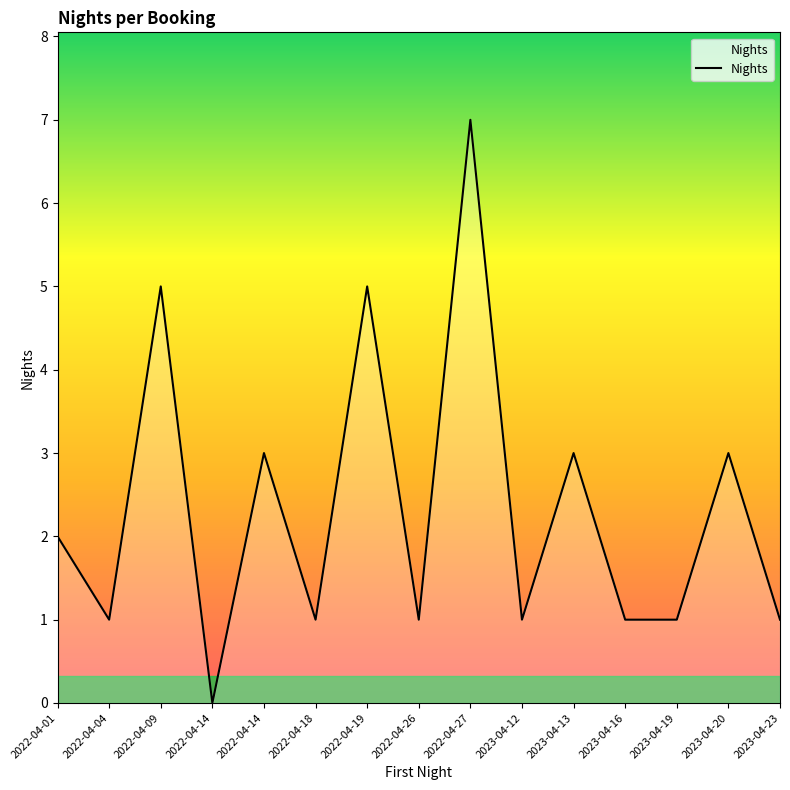

How many lines are shown in the chart?

1